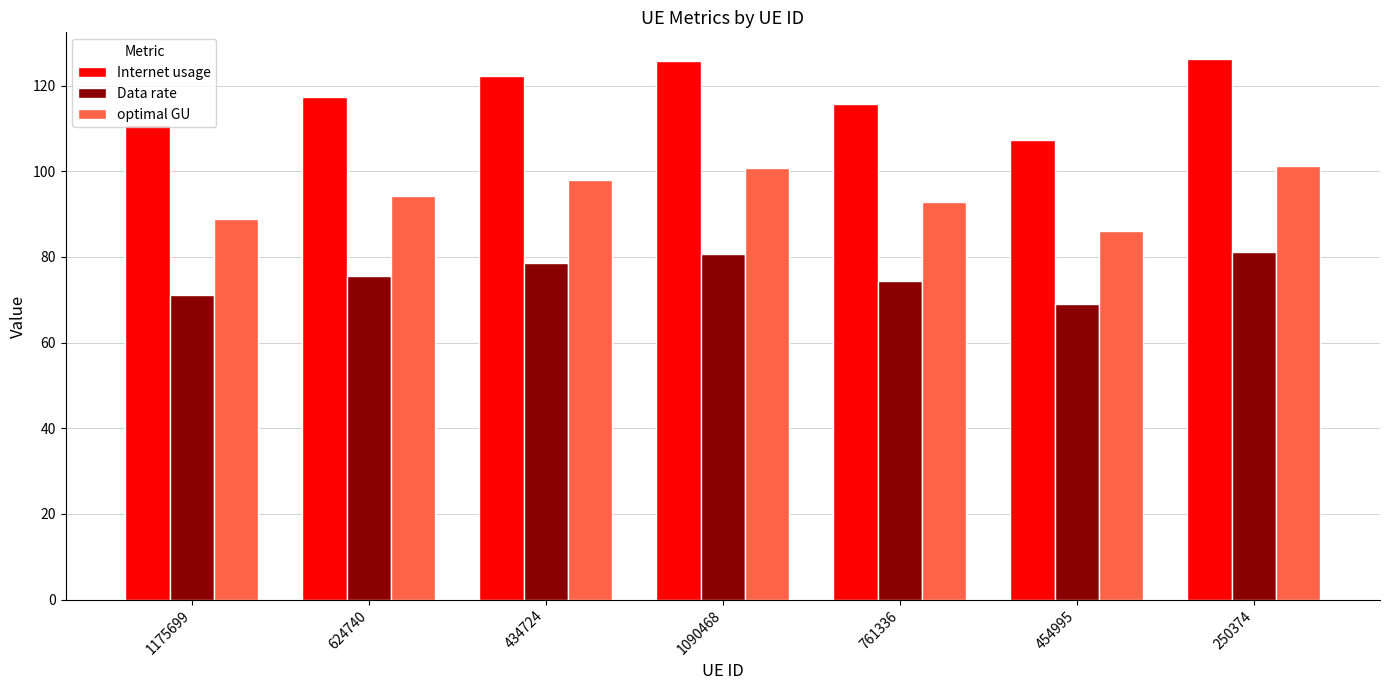

What are all the series names shown in the legend?

Internet usage, Data rate, optimal GU